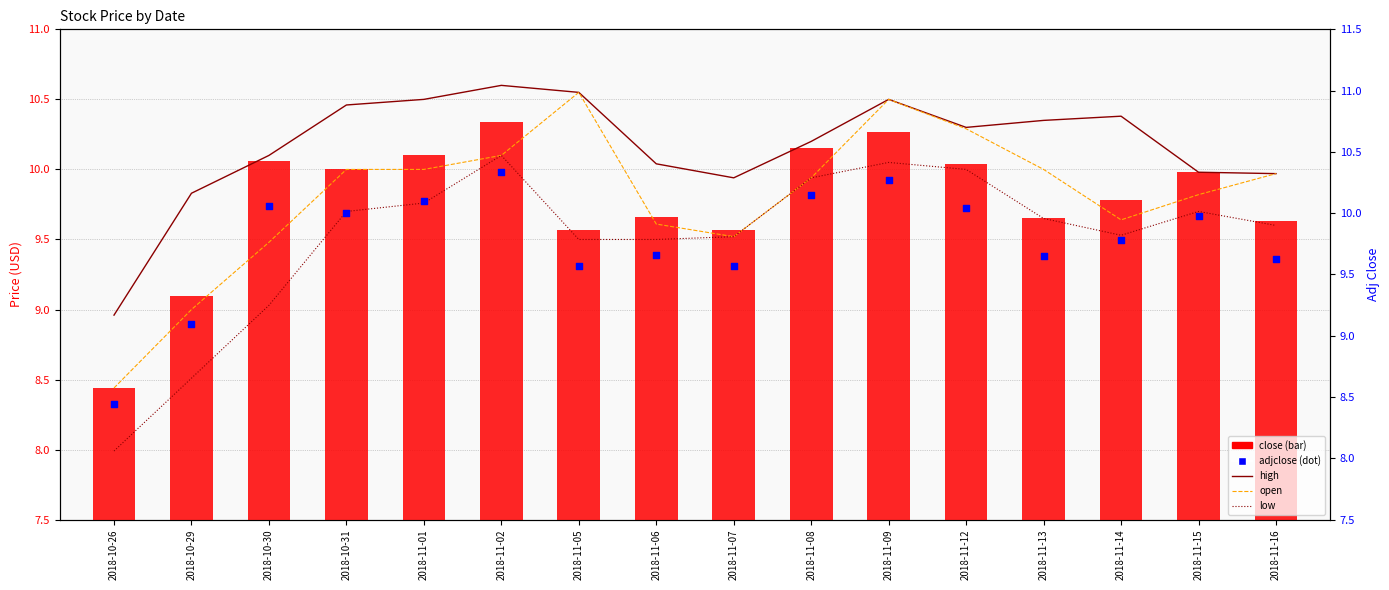

Which series reaches the maximum Y coordinate?

high